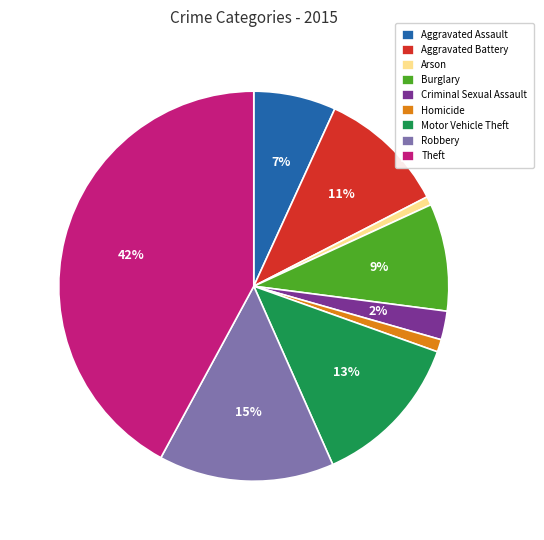

Is the sum of Arson and Theft greater than half?

No